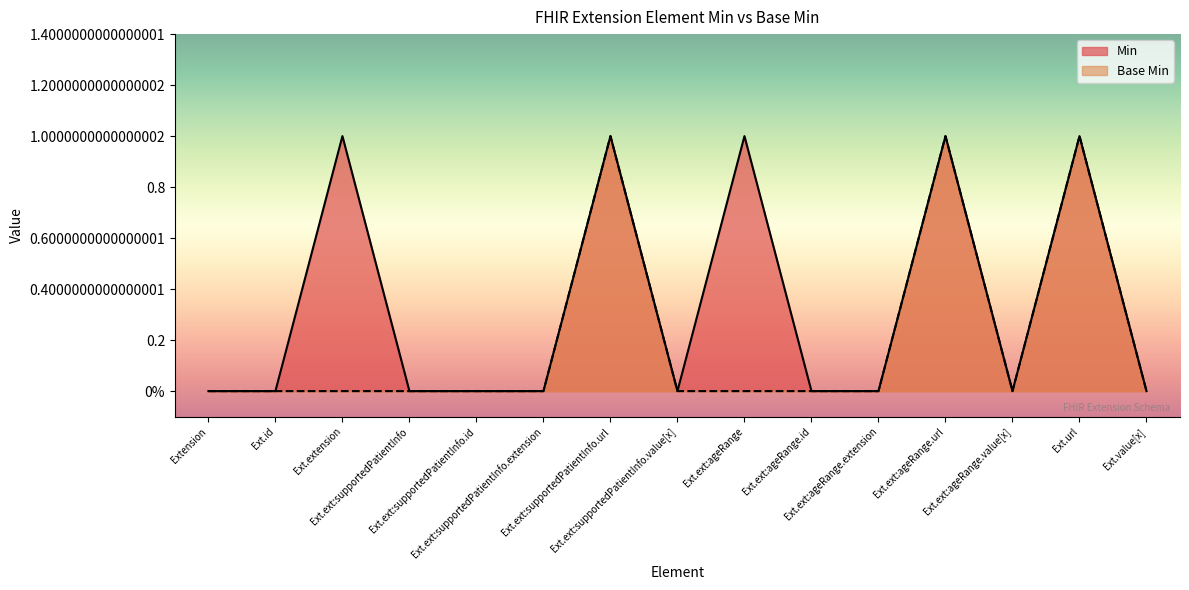

How many data points in Min are above 0?

5